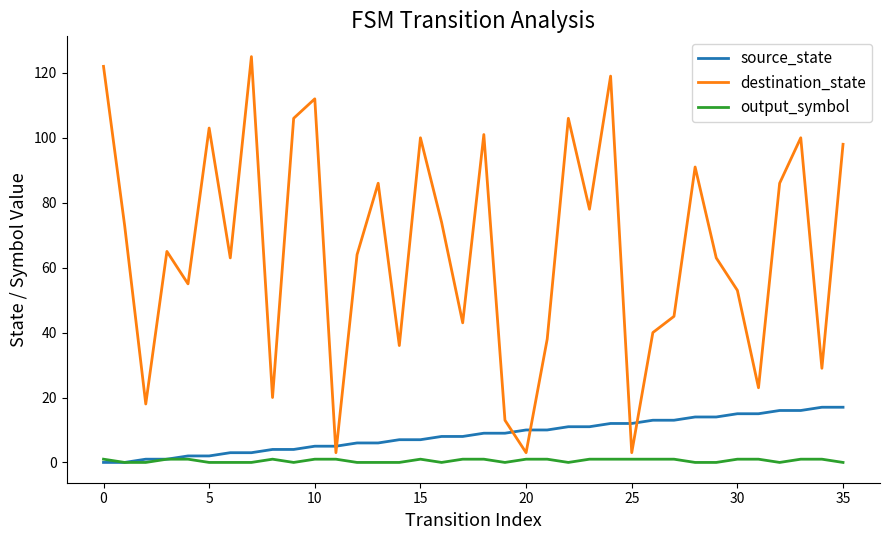

Does the chart display data point markers on the line(s)?

No